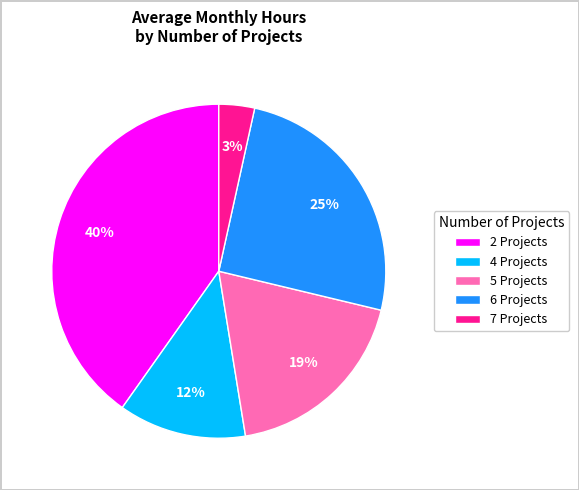

Is there a majority slice in this chart?

No